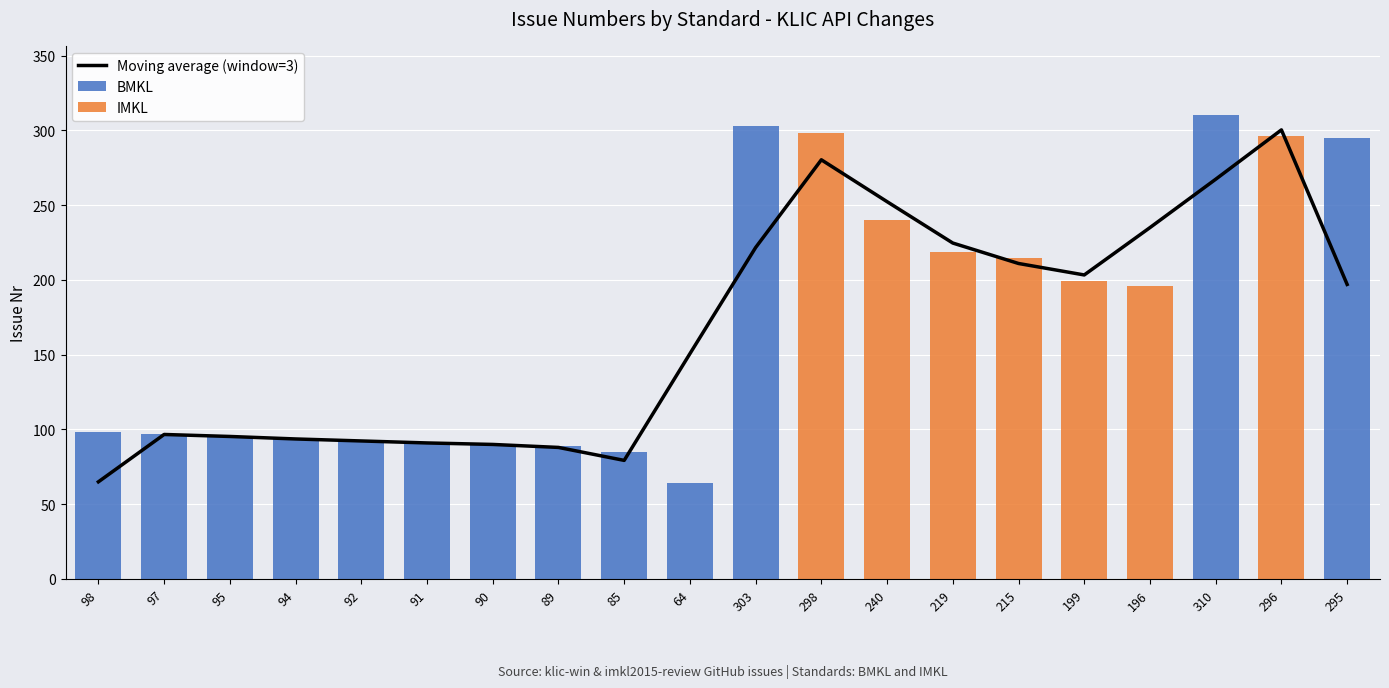

What is the sum of all BMKL values?

1803